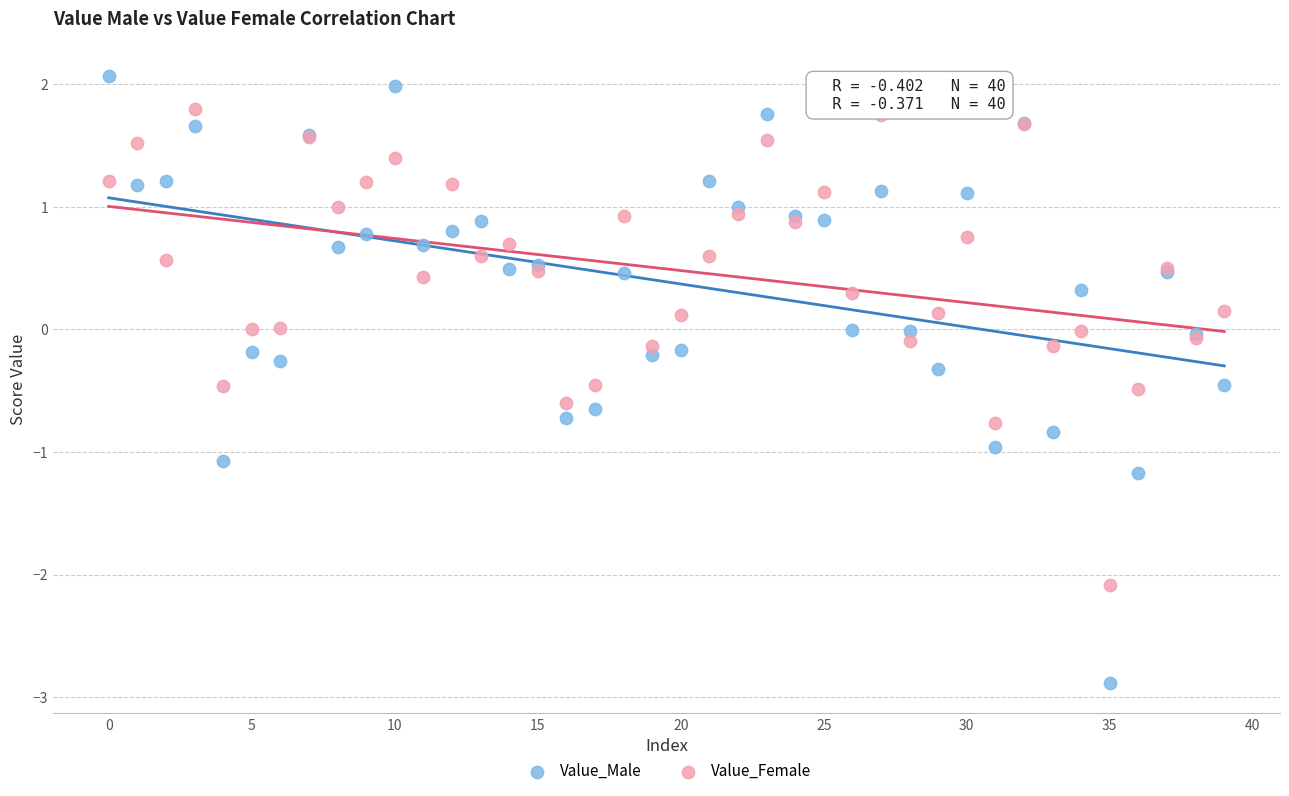

Which series contains the lowest Y value?

Value_Male